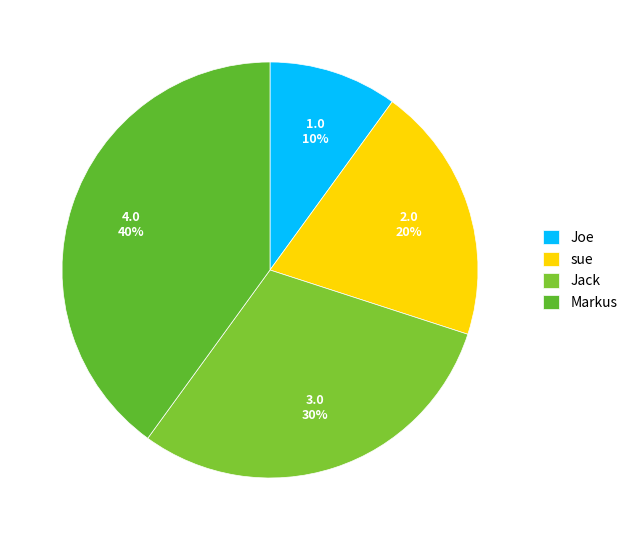

What is the smallest slice in the pie chart?

Joe